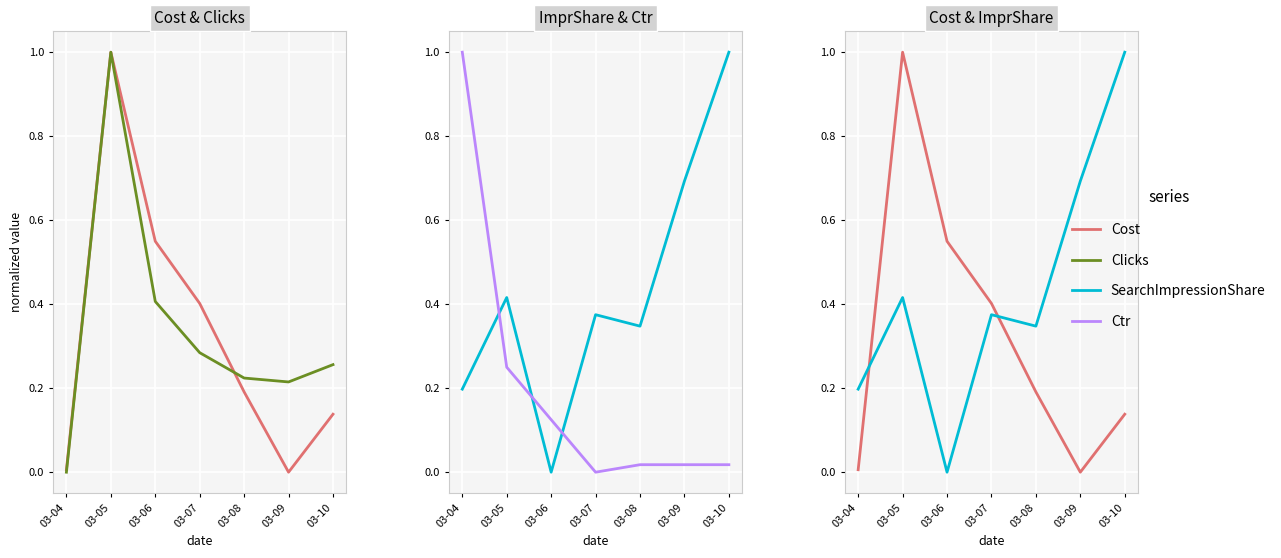

The value of Clicks at 03-07 is 0.5. True or false?

False